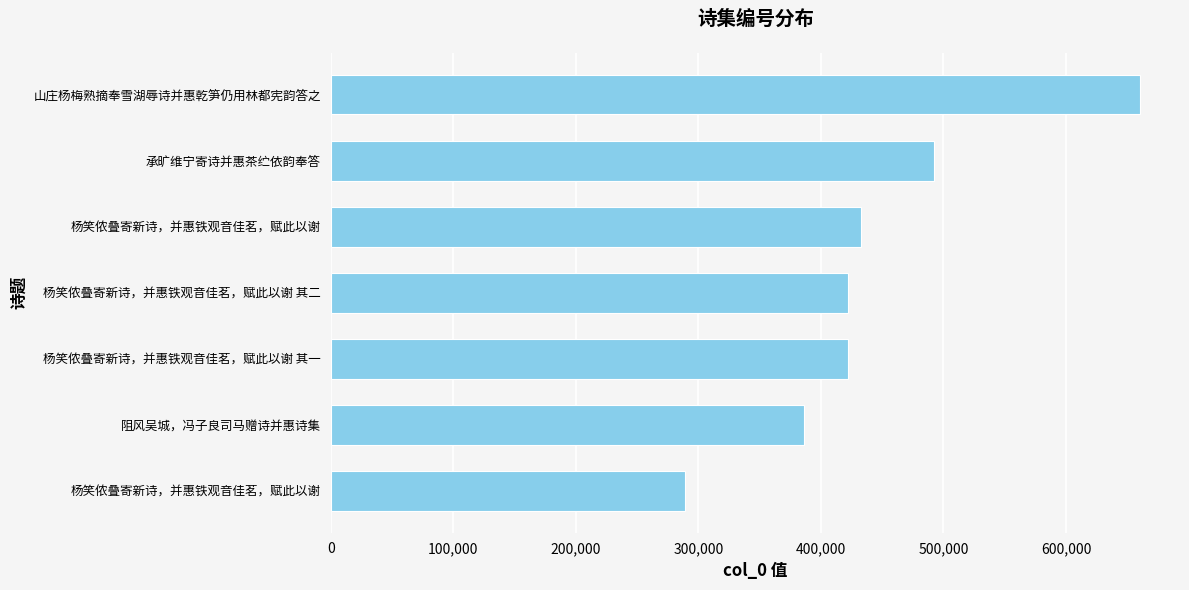

How many data points are less than 422011?

3